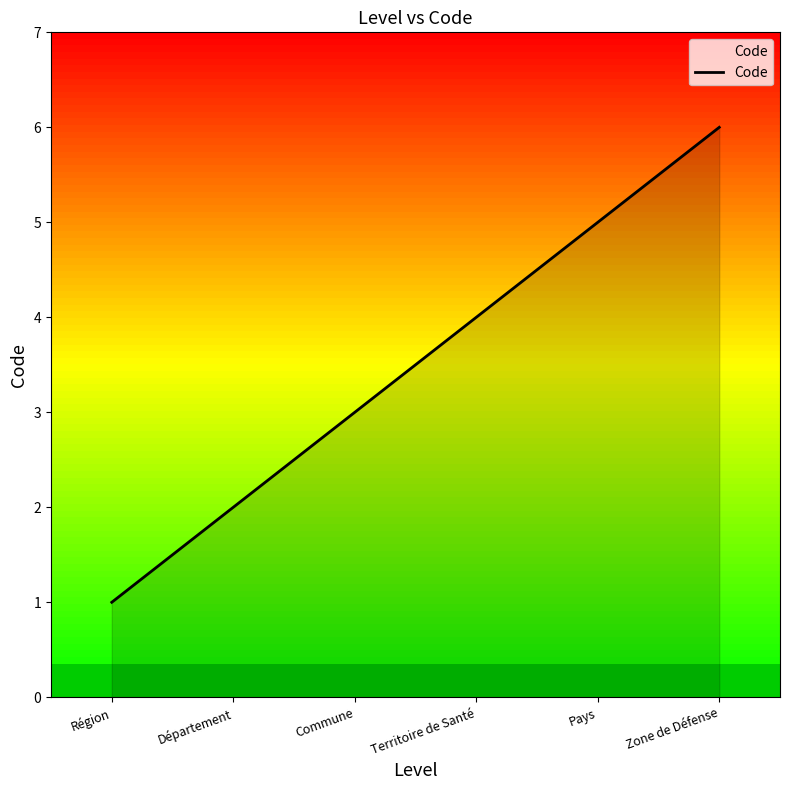

Does the chart display data point markers on the line(s)?

No